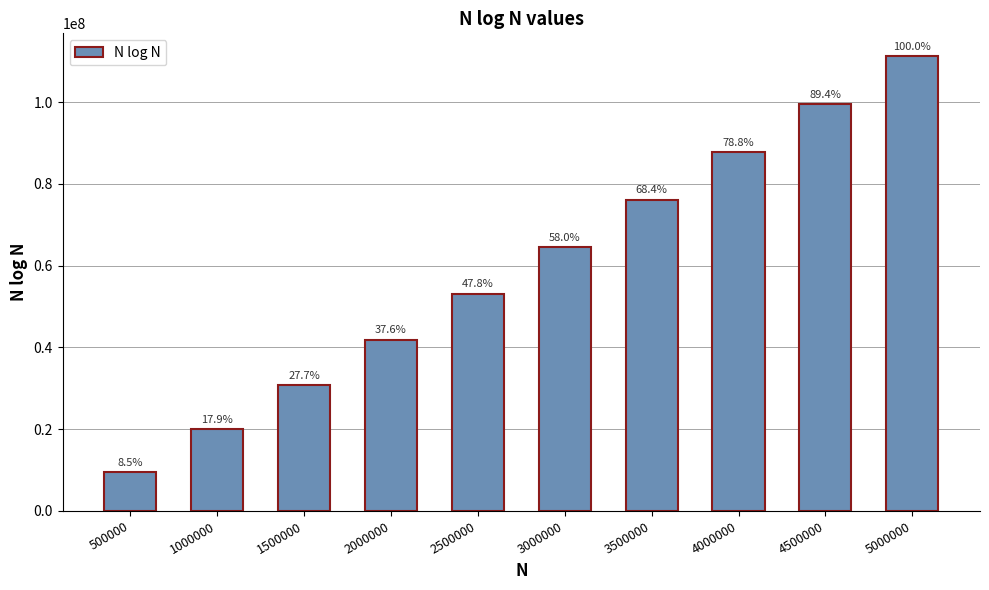

What is the value of the 7th bar from the left?

76086232.2